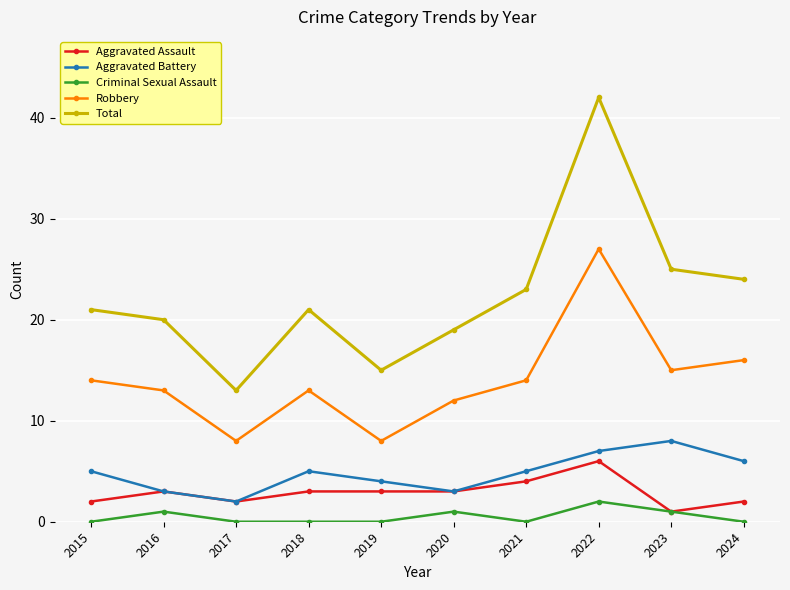

Is the value of Aggravated Assault at 2020 greater than the value of Criminal Sexual Assault at 2023?

Yes